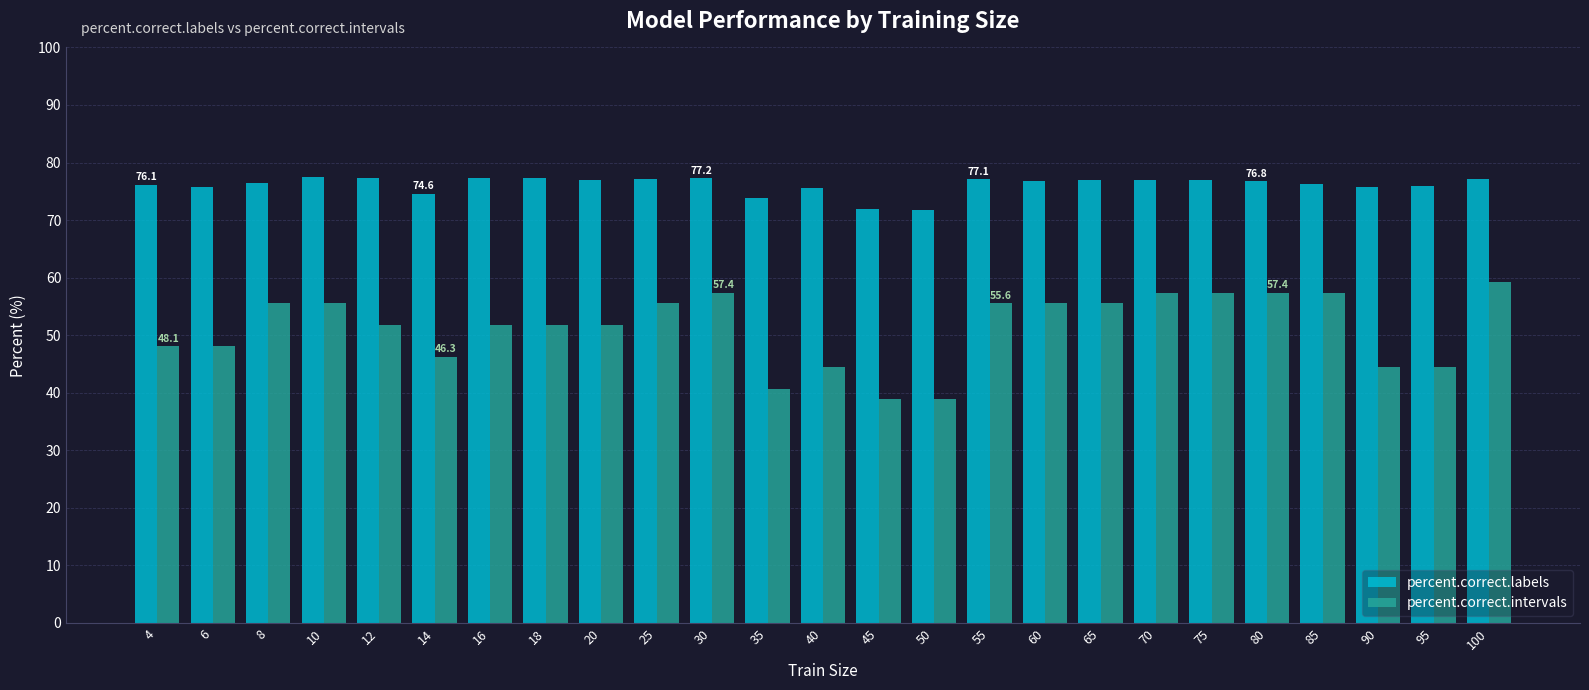

What is the approximate value of percent.correct.intervals at 30?

57.4